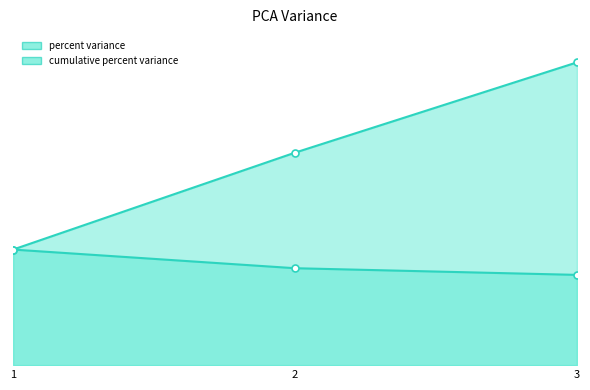

List the labels in order of percent variance value, smallest first.

3, 2, 1